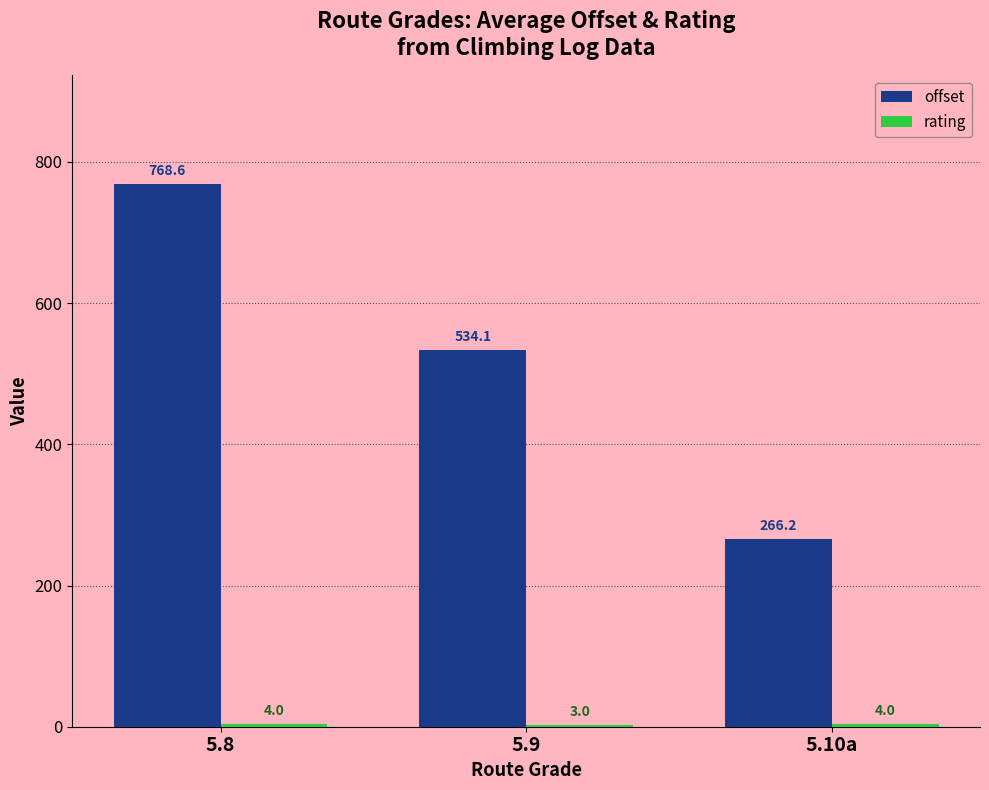

At which category does the chart reach its peak across all series?

5.8